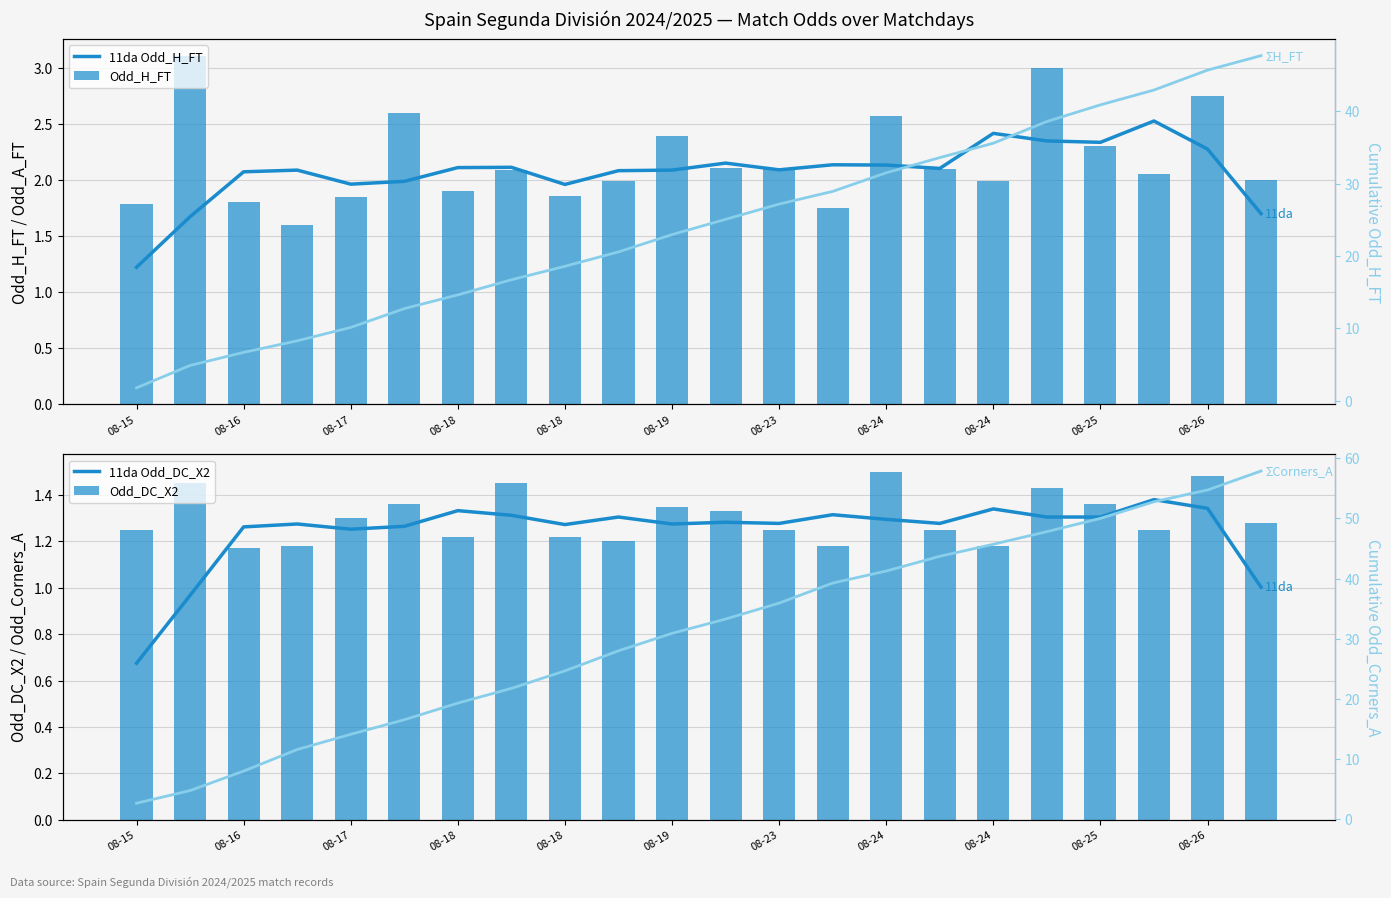

Is the value of Odd_DC_X2 at 08-15 greater than the value of 11da Odd_H_FT at 13?

No